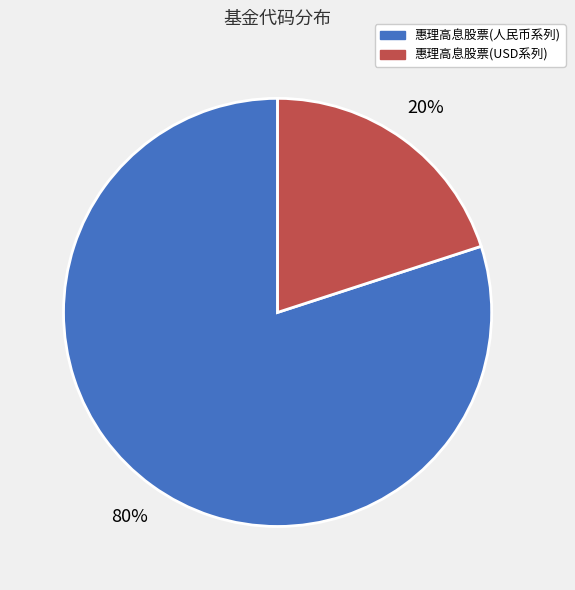

Count the number of slices in the pie.

2